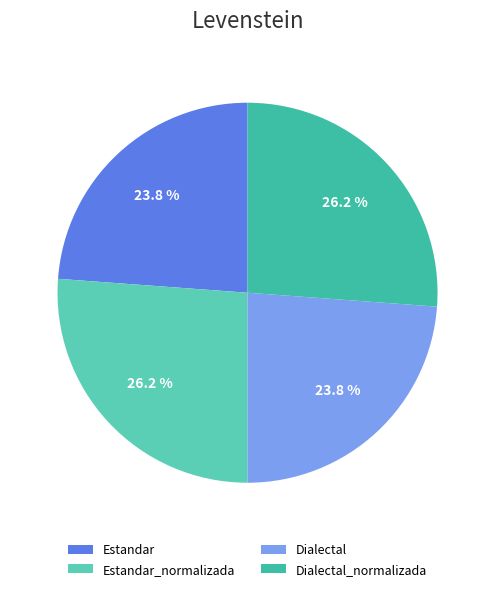

Which has a higher value, Estandar or Estandar_normalizada?

Estandar_normalizada